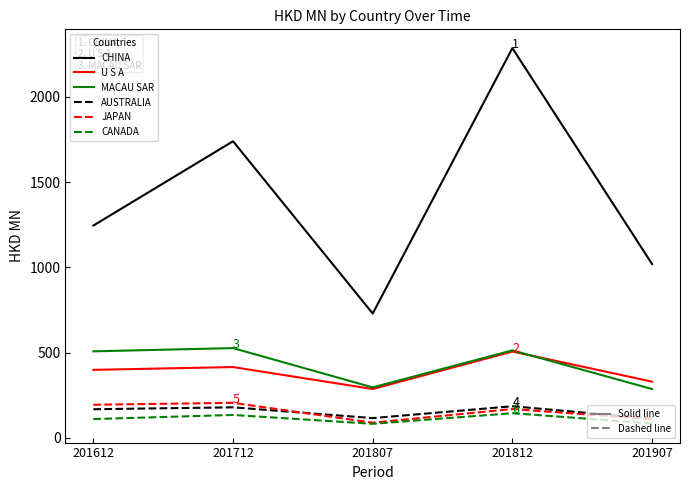

Does the chart have visible grid lines?

No